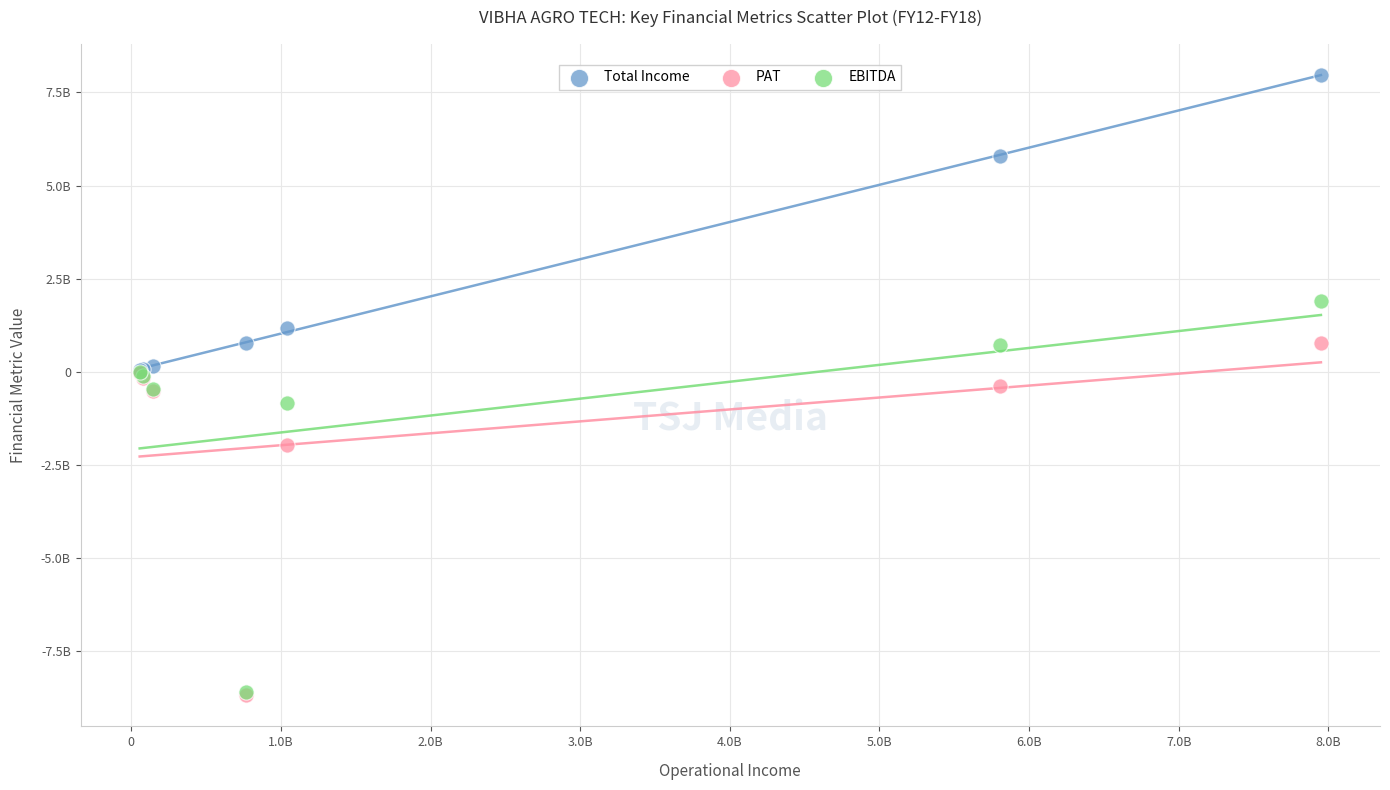

Which series has the largest Y range (max minus min)?

EBITDA